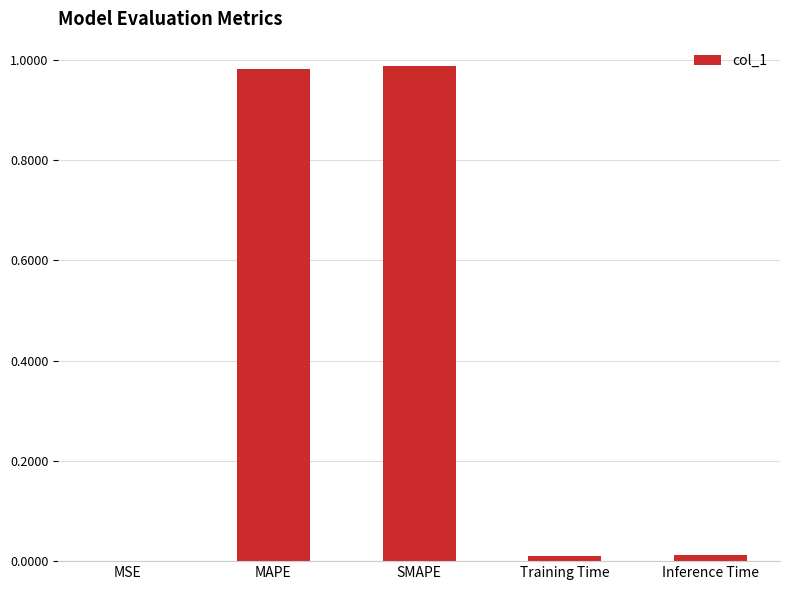

Is it true that the value at MSE is 0.0?

True